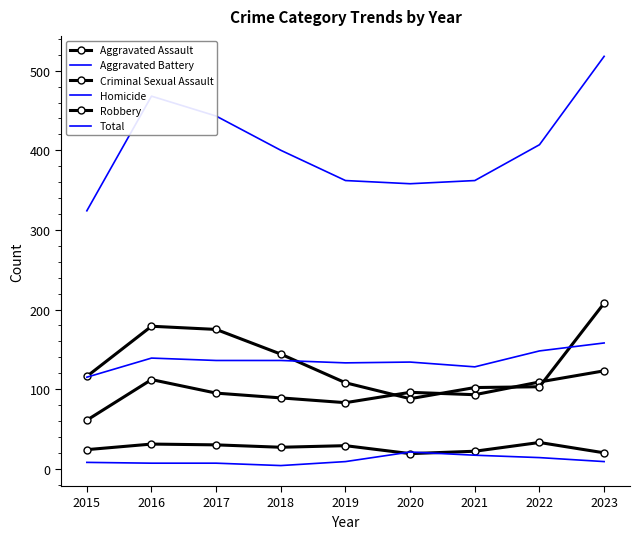

At which category does Total reach its first local valley?

2020